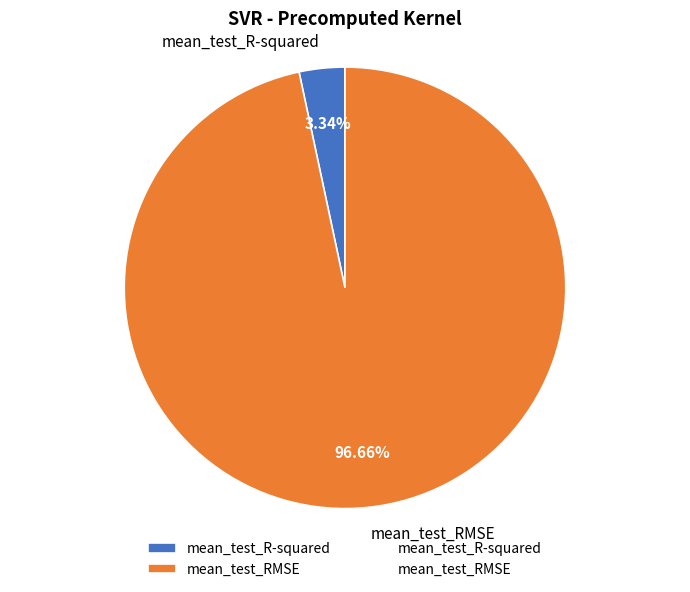

What is the majority slice?

mean_test_RMSE